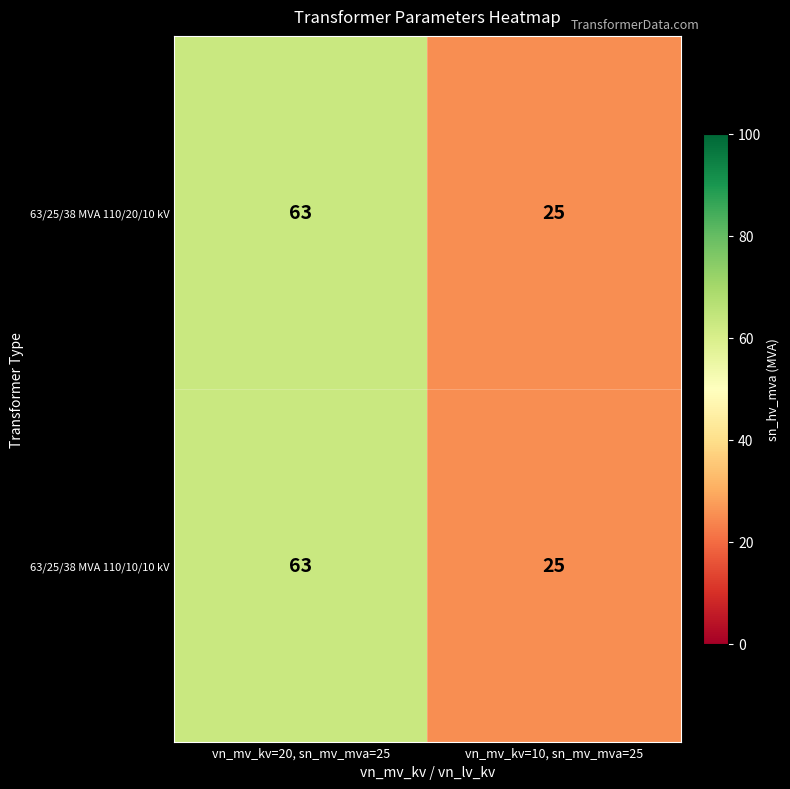

What is the average value of the 63/25/38 MVA 110/10/10 kV series?

44